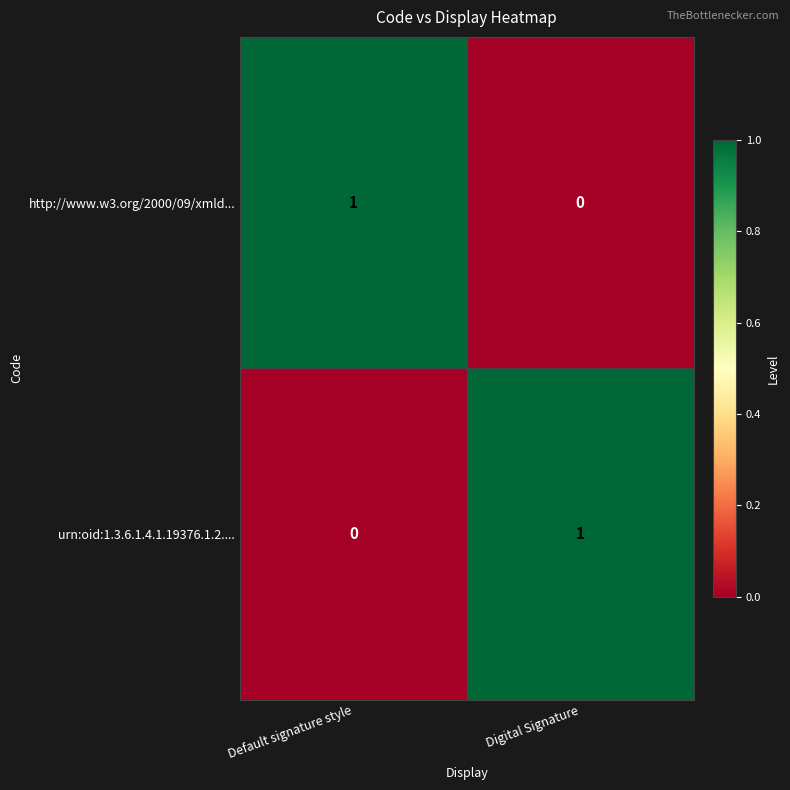

Reading left to right, transcribe all the data shown in this chart.

http://www.w3.org/2000/09/xmld...: Default signature style=1	Digital Signature=0
urn:oid:1.3.6.1.4.1.19376.1.2....: Default signature style=0	Digital Signature=1